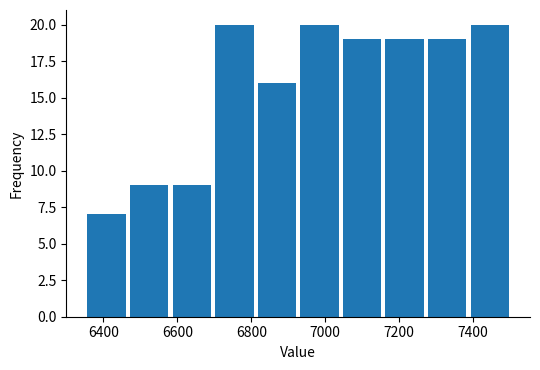

Reading left to right, transcribe this chart: for each bar, give the range it covers on the x-axis and its height. Neither the bar edges nor the heights are printed on the chart, so give them approximately, as read against the axes.

6360 to 6460: 7
6460 to 6580: 9
6580 to 6700: 9
6700 to 6820: 20
6820 to 6920: 16
6920 to 7040: 20
7040 to 7160: 19
7160 to 7280: 19
7280 to 7380: 19
7380 to 7500: 20